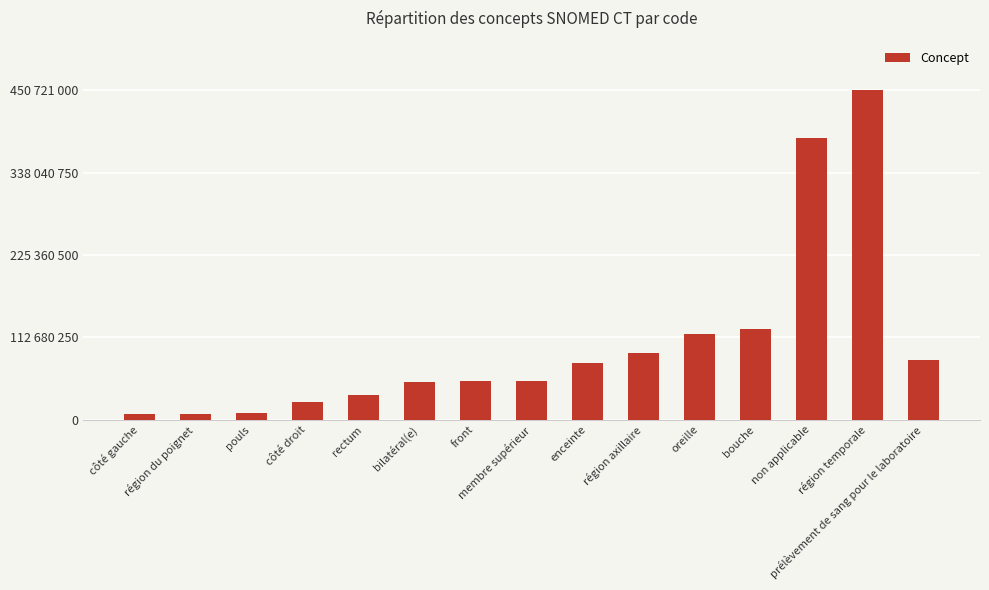

What position from the left is région du poignet?

2